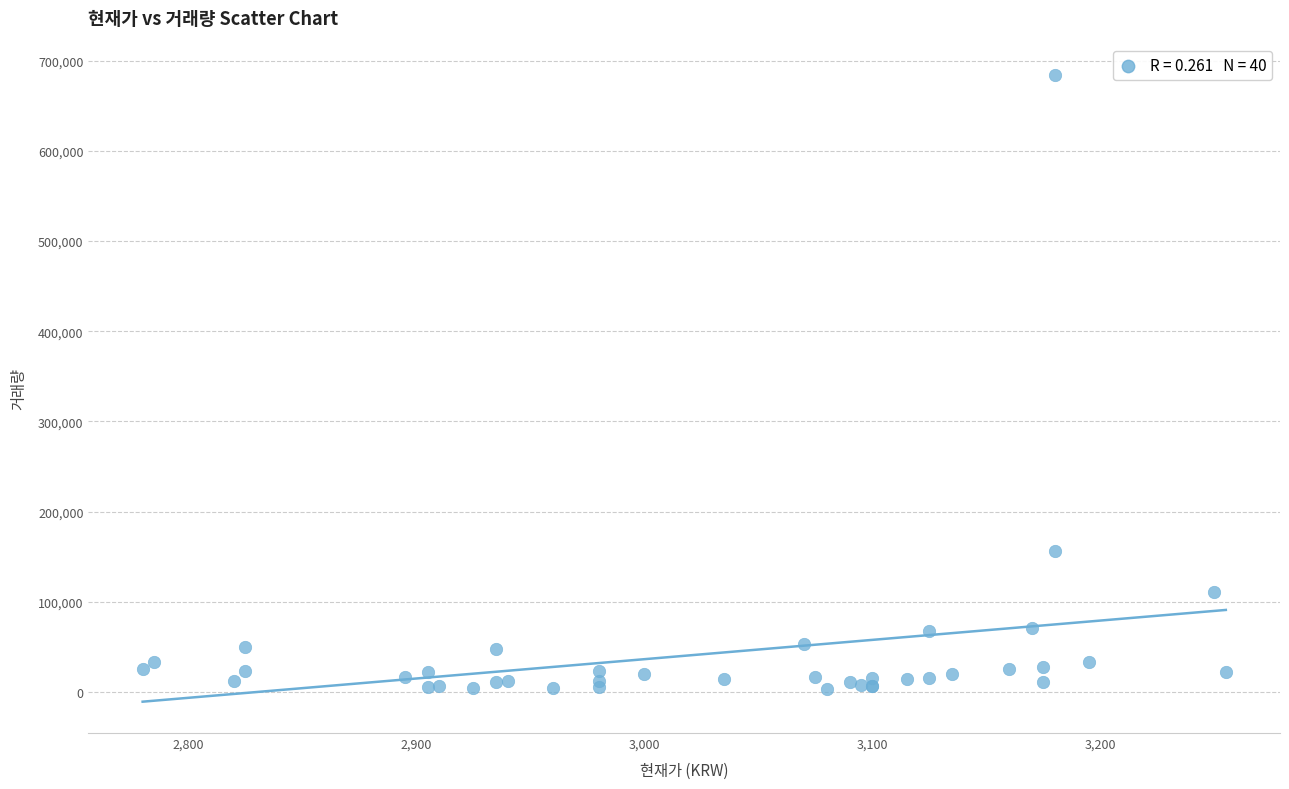

What Y value in the scatter plot is closest to 343753?

155780